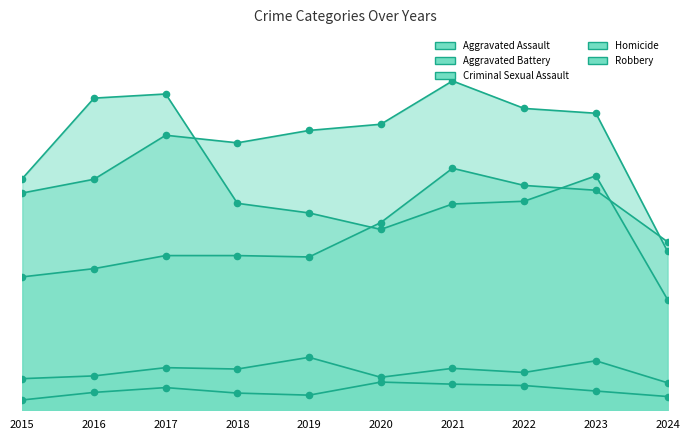

What are all the series names shown in the legend?

Aggravated Assault, Aggravated Battery, Criminal Sexual Assault, Homicide, Robbery